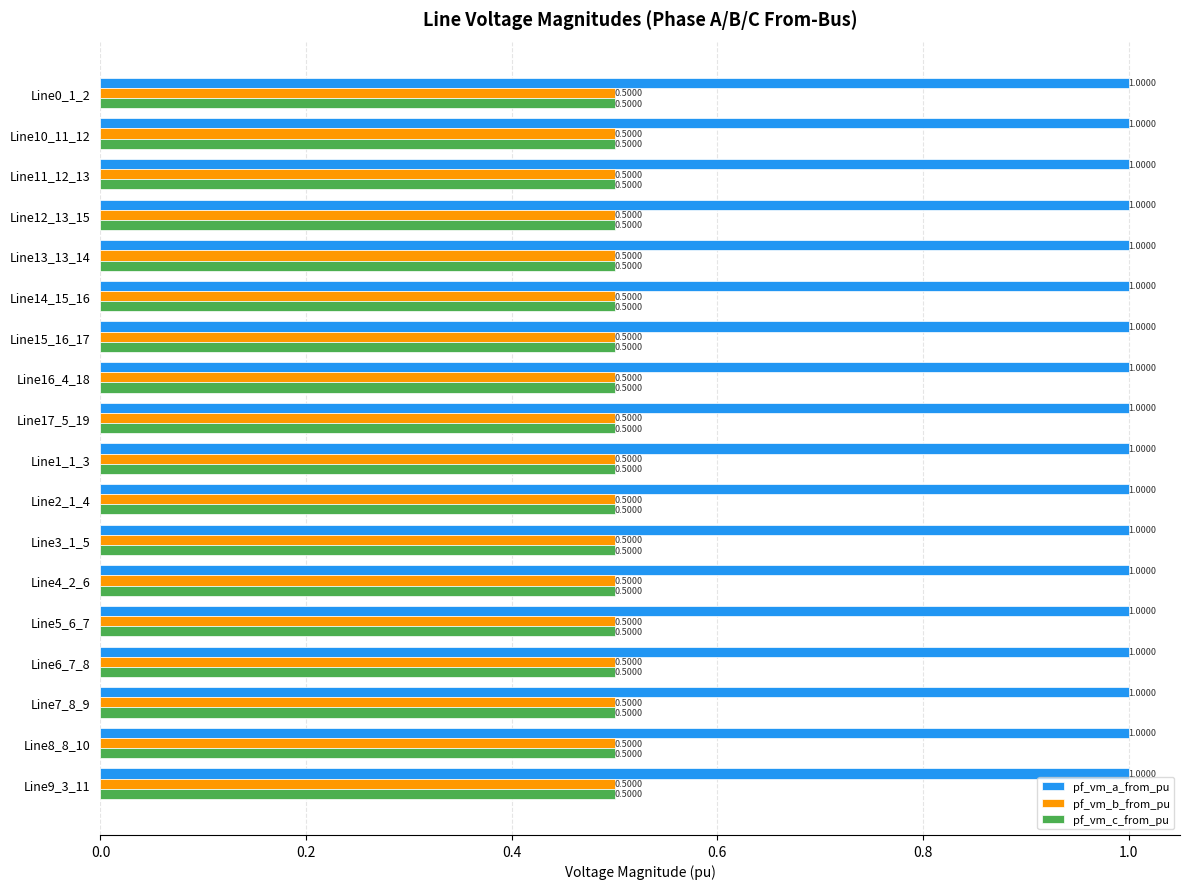

What is the average value of the pf_vm_b_from_pu series?

0.5